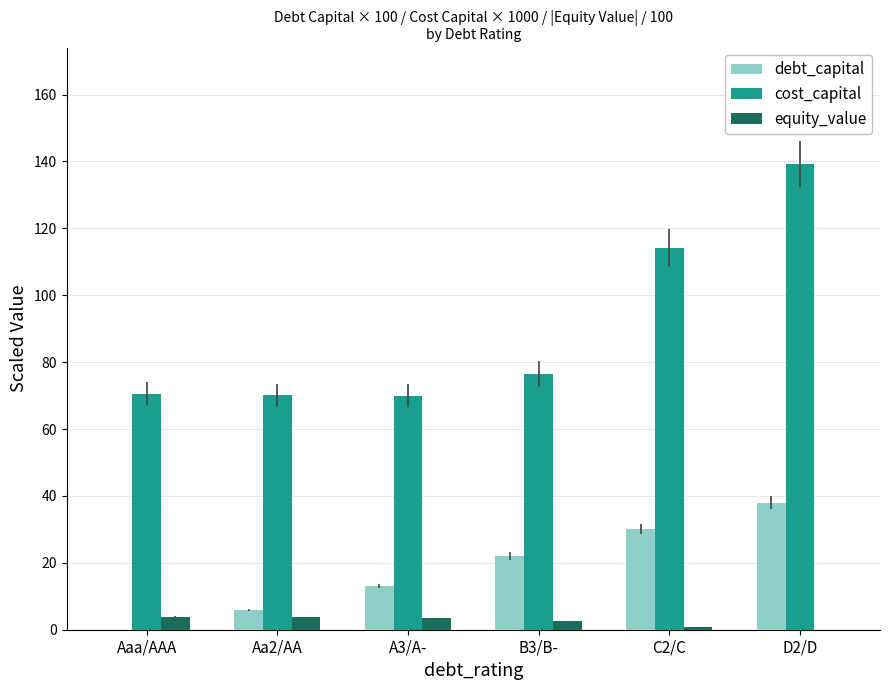

Which series has the largest range (max minus min)?

cost_capital